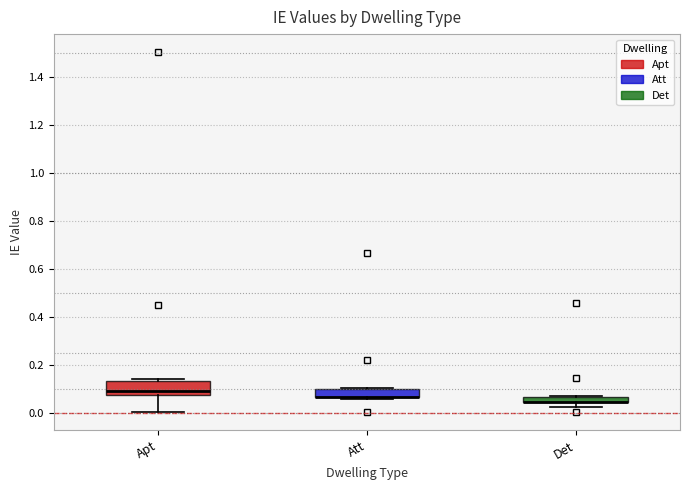

Where does the median line of the box for Apt sit on the y-axis? The values are not printed on the chart, so give them approximately, as read against the axis.

0.10